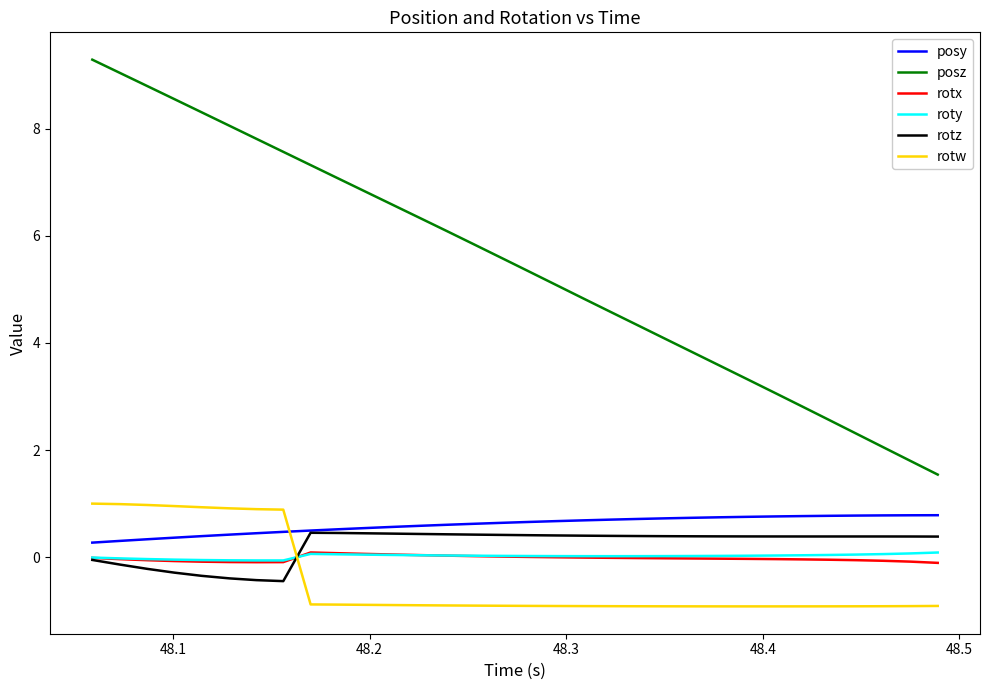

True or false: posy and posz cross at least once.

False